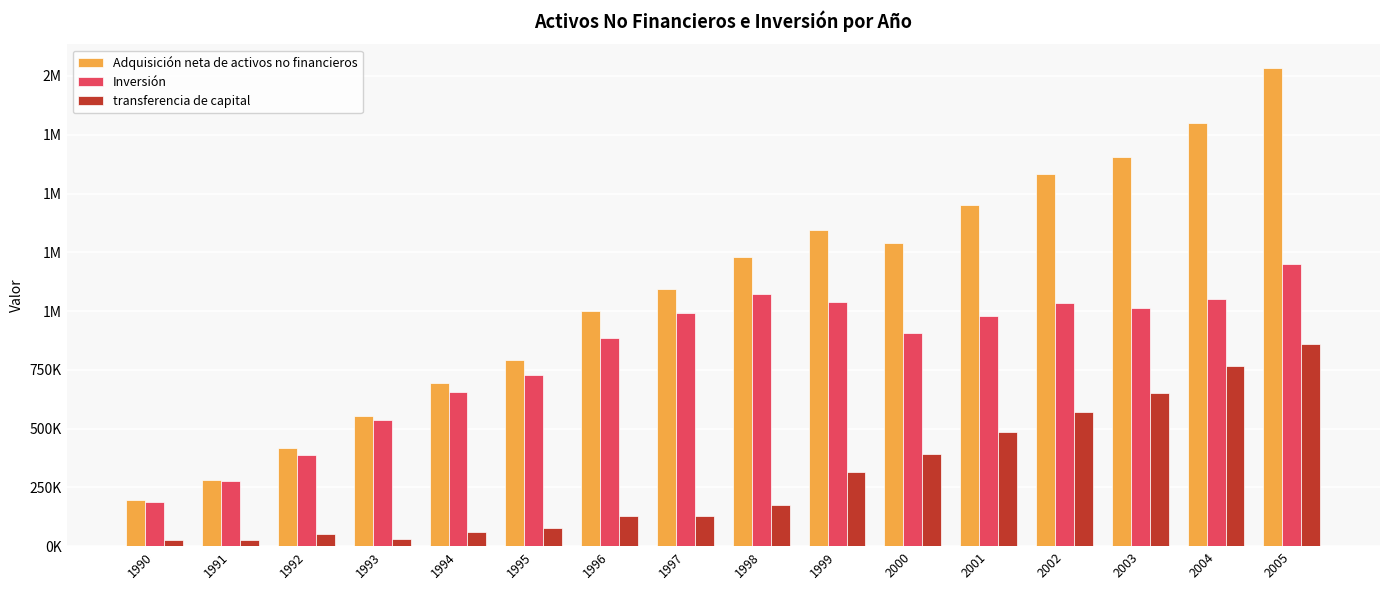

What is the difference between the maximum and minimum values in the Inversión series?

1014155